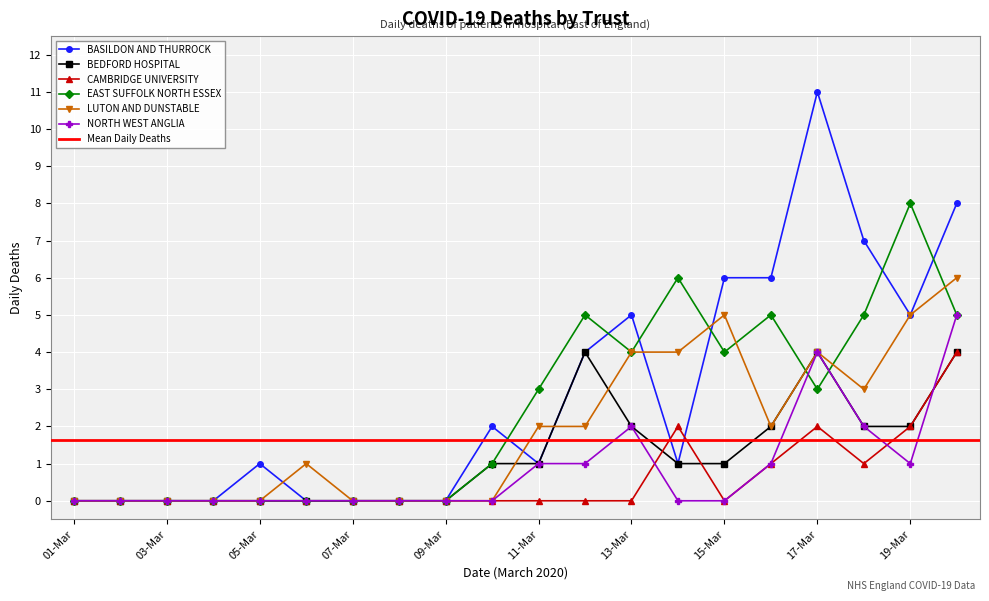

How many series are shown in this chart?

6